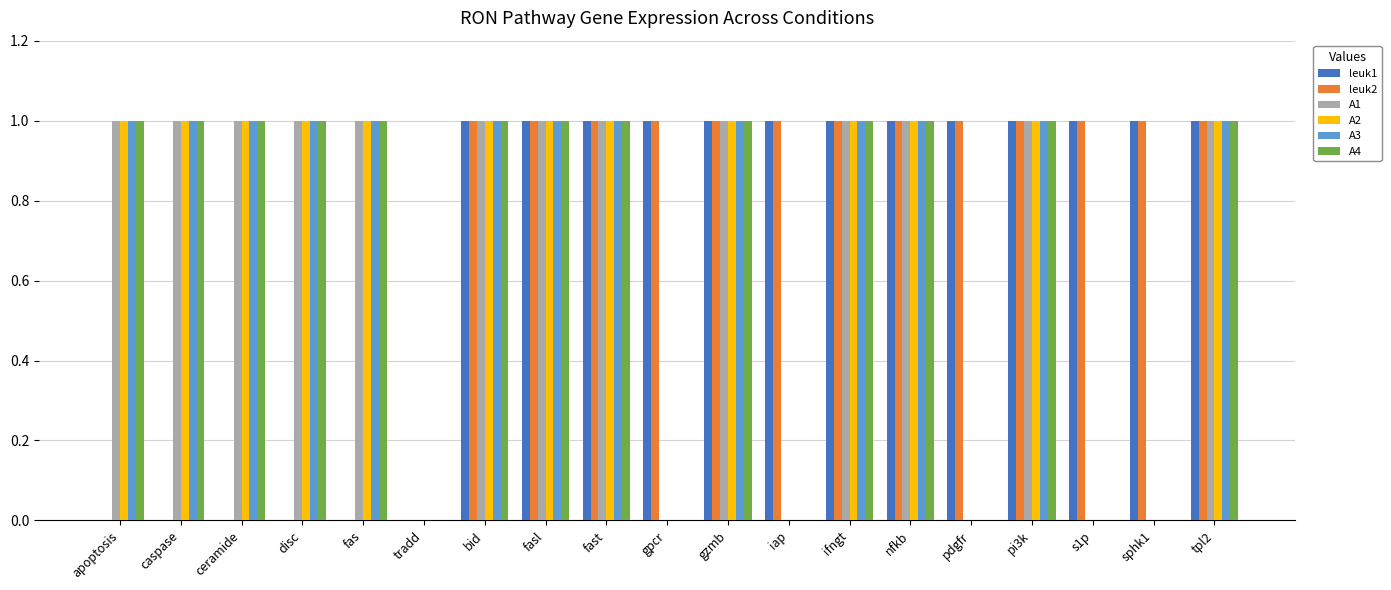

The value of A1 at fas is 1. True or false?

True